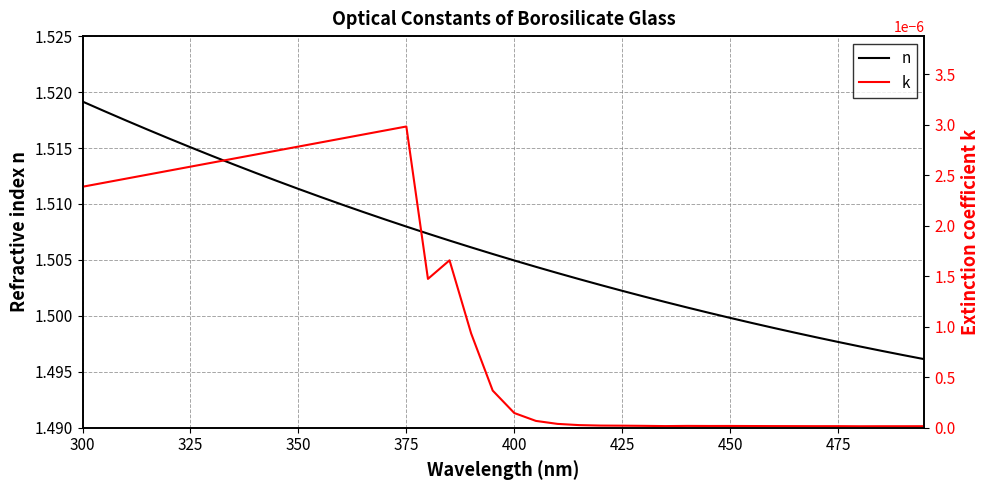

True or false: k and n intersect in this chart.

False